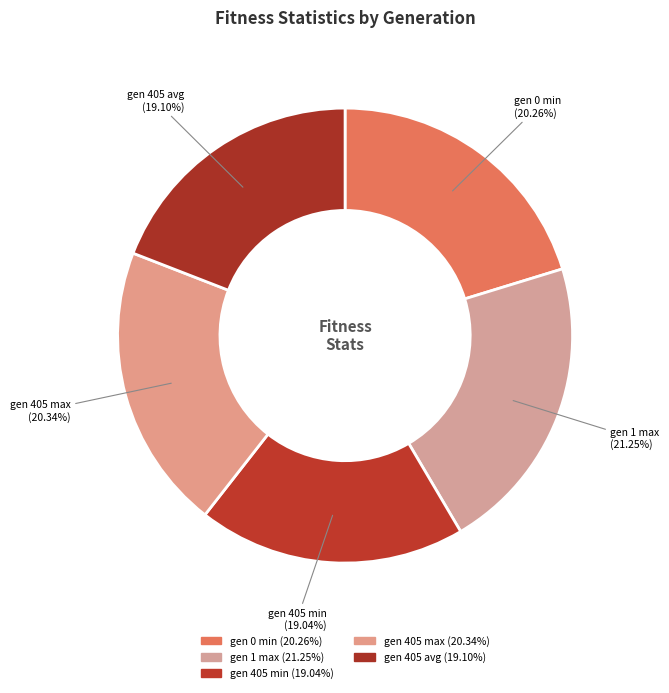

True or false: gen 405 avg accounts for 29% of the total.

False